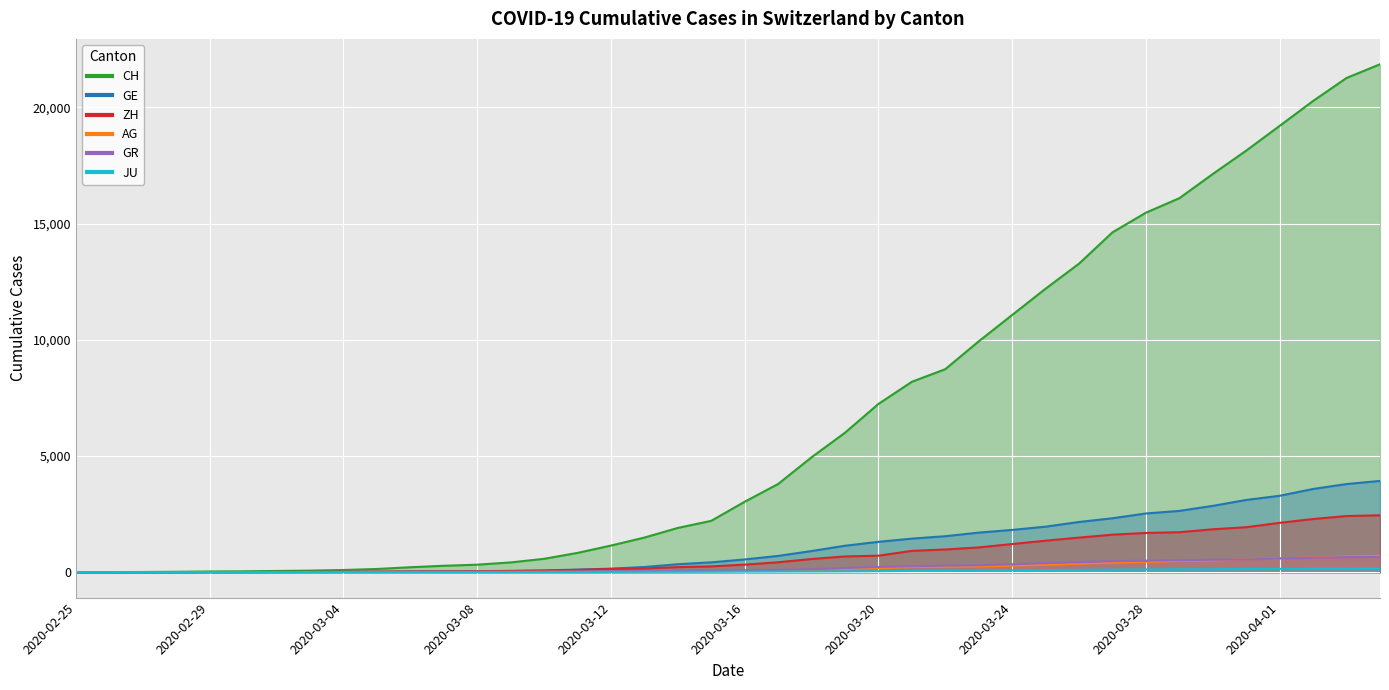

Reading left to right, transcribe all the data shown in this chart.

CH: 2020-02-25=0	2020-02-26=5	2020-02-27=9	2020-02-28=19	2020-02-29=31	2020-03-01=37	2020-03-02=53	2020-03-03=68	2020-03-04=95	2020-03-05=139	2020-03-06=214	2020-03-07=277	2020-03-08=324	2020-03-09=421	2020-03-10=576	2020-03-11=831	2020-03-12=1146	2020-03-13=1490	2020-03-14=1905	2020-03-15=2211	2020-03-16=3032	2020-03-17=3796	2020-03-18=4945	2020-03-19=6002	2020-03-20=7240	2020-03-21=8194	2020-03-22=8736	2020-03-23=9935	2020-03-24=11069	2020-03-25=12200	2020-03-26=13278	2020-03-27=14625	2020-03-28=15470	2020-03-29=16094	2020-03-30=17135	2020-03-31=18141	2020-04-01=19207	2020-04-02=20278	2020-04-03=21267	2020-04-04=21855
GE: 2020-02-25=0	2020-02-26=1	2020-02-27=1	2020-02-28=4	2020-02-29=8	2020-03-01=9	2020-03-02=10	2020-03-03=13	2020-03-04=15	2020-03-05=20	2020-03-06=29	2020-03-07=42	2020-03-08=44	2020-03-09=59	2020-03-10=79	2020-03-11=112	2020-03-12=153	2020-03-13=224	2020-03-14=343	2020-03-15=425	2020-03-16=549	2020-03-17=701	2020-03-18=911	2020-03-19=1139	2020-03-20=1307	2020-03-21=1445	2020-03-22=1549	2020-03-23=1703	2020-03-24=1820	2020-03-25=1960	2020-03-26=2161	2020-03-27=2322	2020-03-28=2527	2020-03-29=2638	2020-03-30=2855	2020-03-31=3109	2020-04-01=3289	2020-04-02=3582	2020-04-03=3793	2020-04-04=3928
AG: 2020-02-25=0	2020-02-26=1	2020-02-27=1	2020-02-28=1	2020-02-29=3	2020-03-01=4	2020-03-02=7	2020-03-03=7	2020-03-04=10	2020-03-05=11	2020-03-06=12	2020-03-07=14	2020-03-08=14	2020-03-09=15	2020-03-10=18	2020-03-11=20	2020-03-12=27	2020-03-13=30	2020-03-14=33	2020-03-15=43	2020-03-16=56	2020-03-17=69	2020-03-18=96	2020-03-19=134	2020-03-20=175	2020-03-21=223	2020-03-22=235	2020-03-23=245	2020-03-24=283	2020-03-25=318	2020-03-26=367	2020-03-27=407	2020-03-28=444	2020-03-29=485	2020-03-30=506	2020-03-31=554	2020-04-01=596	2020-04-02=631	2020-04-03=673	2020-04-04=702
GR: 2020-02-25=0	2020-02-26=2	2020-02-27=2	2020-02-28=6	2020-02-29=6	2020-03-01=6	2020-03-02=9	2020-03-03=9	2020-03-04=12	2020-03-05=14	2020-03-06=16	2020-03-07=17	2020-03-08=18	2020-03-09=18	2020-03-10=22	2020-03-11=31	2020-03-12=43	2020-03-13=53	2020-03-14=56	2020-03-15=71	2020-03-16=84	2020-03-17=101	2020-03-18=128	2020-03-19=182	2020-03-20=226	2020-03-21=258	2020-03-22=284	2020-03-23=300	2020-03-24=343	2020-03-25=393	2020-03-26=433	2020-03-27=474	2020-03-28=495	2020-03-29=519	2020-03-30=535	2020-03-31=547	2020-04-01=592	2020-04-02=622	2020-04-03=649	2020-04-04=657
ZH: 2020-02-25=0	2020-02-26=0	2020-02-27=2	2020-02-28=2	2020-02-29=6	2020-03-01=7	2020-03-02=10	2020-03-03=13	2020-03-04=15	2020-03-05=23	2020-03-06=29	2020-03-07=34	2020-03-08=40	2020-03-09=49	2020-03-10=62	2020-03-11=101	2020-03-12=140	2020-03-13=163	2020-03-14=218	2020-03-15=250	2020-03-16=326	2020-03-17=429	2020-03-18=568	2020-03-19=679	2020-03-20=711	2020-03-21=919	2020-03-22=978	2020-03-23=1067	2020-03-24=1213	2020-03-25=1357	2020-03-26=1489	2020-03-27=1616	2020-03-28=1690	2020-03-29=1722	2020-03-30=1848	2020-03-31=1936	2020-04-01=2125	2020-04-02=2289	2020-04-03=2417	2020-04-04=2450
JU: 2020-02-25=0	2020-02-26=0	2020-02-27=1	2020-02-28=1	2020-02-29=1	2020-03-01=1	2020-03-02=1	2020-03-03=2	2020-03-04=2	2020-03-05=4	2020-03-06=4	2020-03-07=5	2020-03-08=5	2020-03-09=7	2020-03-10=7	2020-03-11=7	2020-03-12=12	2020-03-13=17	2020-03-14=18	2020-03-15=19	2020-03-16=25	2020-03-17=29	2020-03-18=32	2020-03-19=36	2020-03-20=44	2020-03-21=54	2020-03-22=61	2020-03-23=69	2020-03-24=82	2020-03-25=92	2020-03-26=100	2020-03-27=114	2020-03-28=119	2020-03-29=127	2020-03-30=128	2020-03-31=140	2020-04-01=145	2020-04-02=149	2020-04-03=149	2020-04-04=154